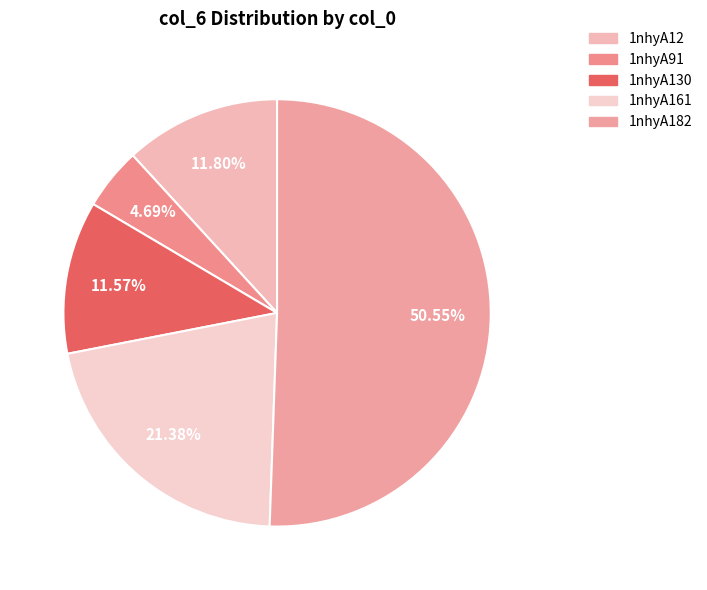

Approximately how many times larger is the value at 1nhyA161 compared to 1nhyA12?

1.8